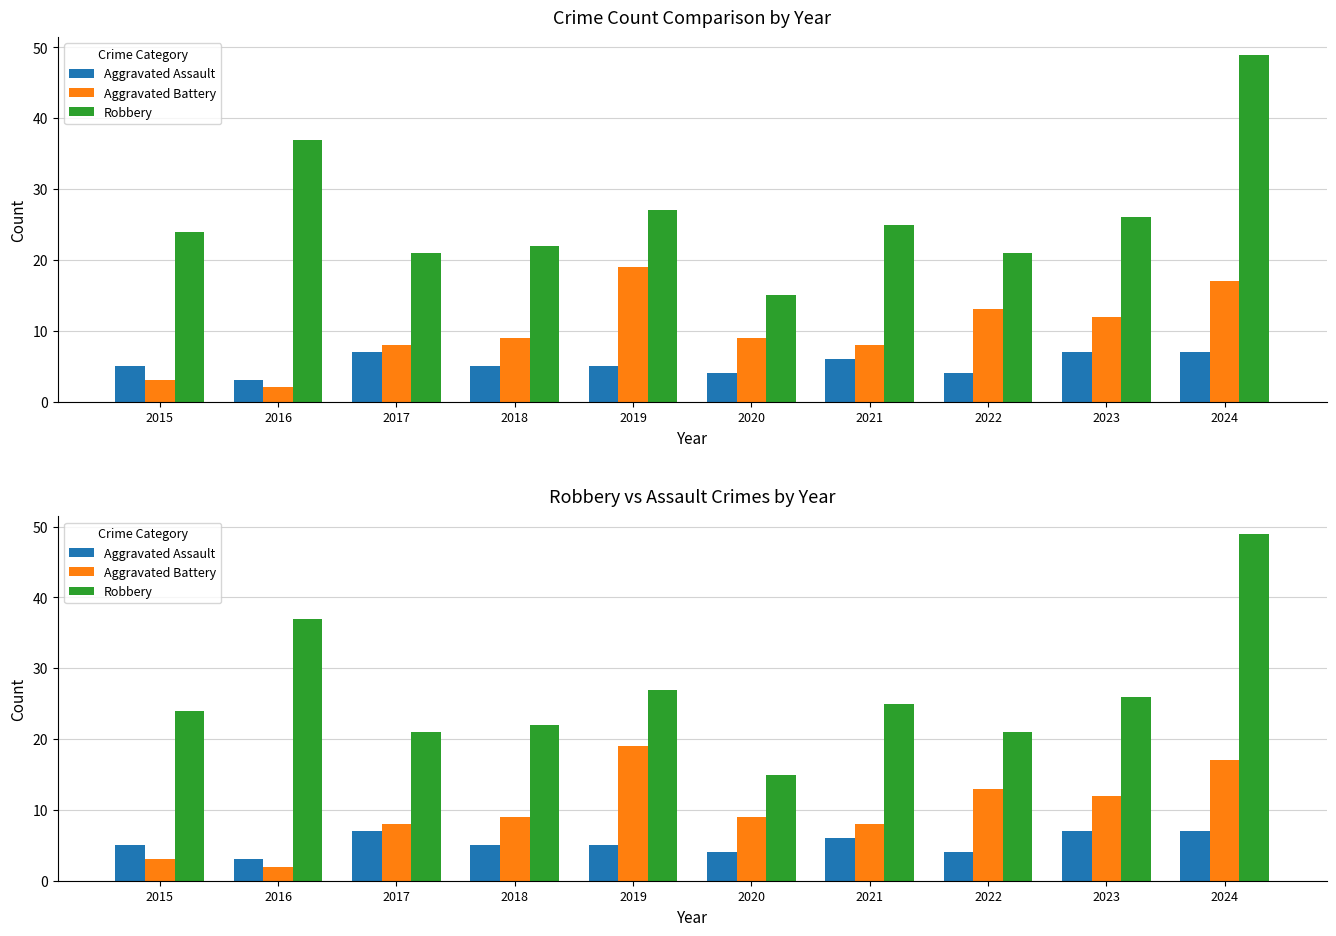

What is the total value across all series at 2018?

36